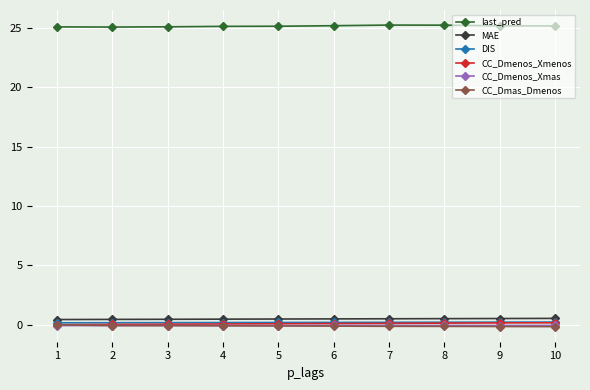

How many distinct data groups are displayed?

6